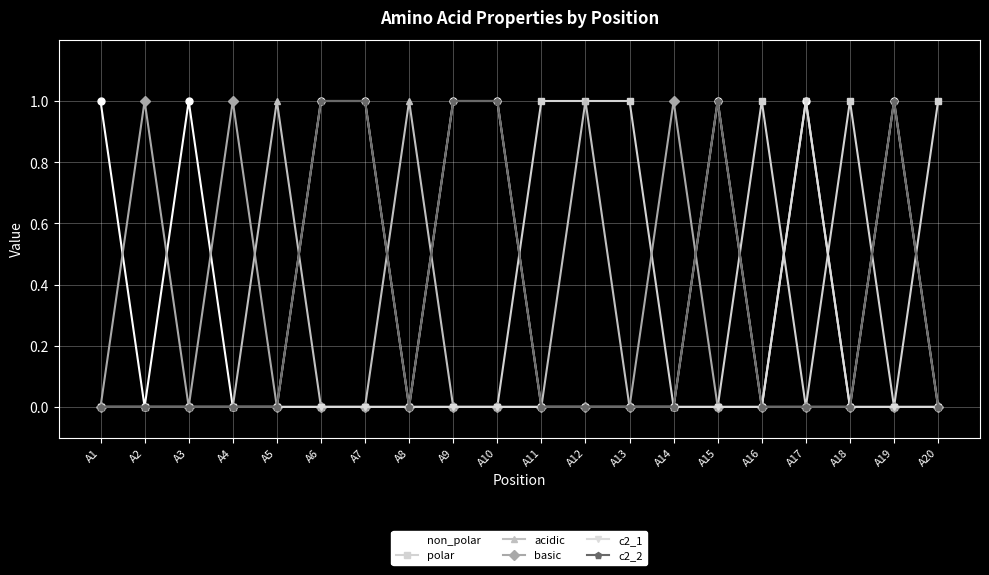

What is the value of the polar point at the 16th from the left?

1